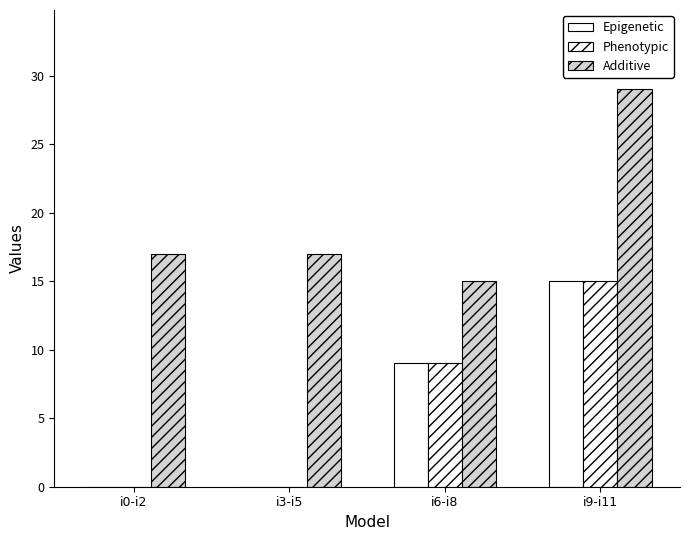

How many categories are shown in the chart?

4